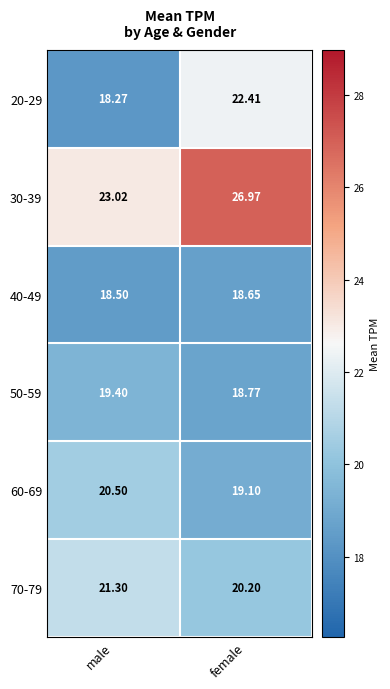

What is the total value across all series at female?

126.1